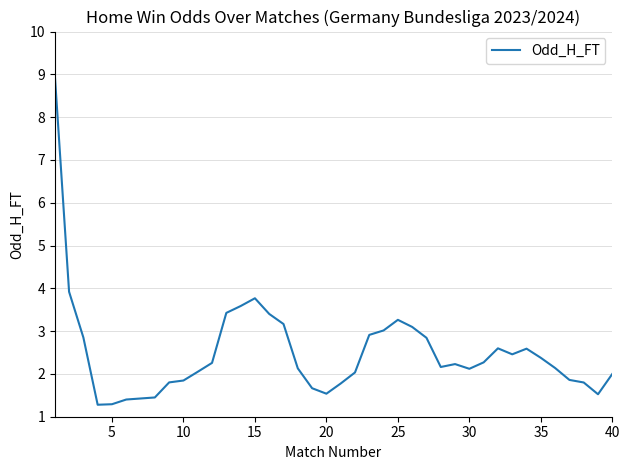

What is the difference between the maximum and minimum values?

7.7